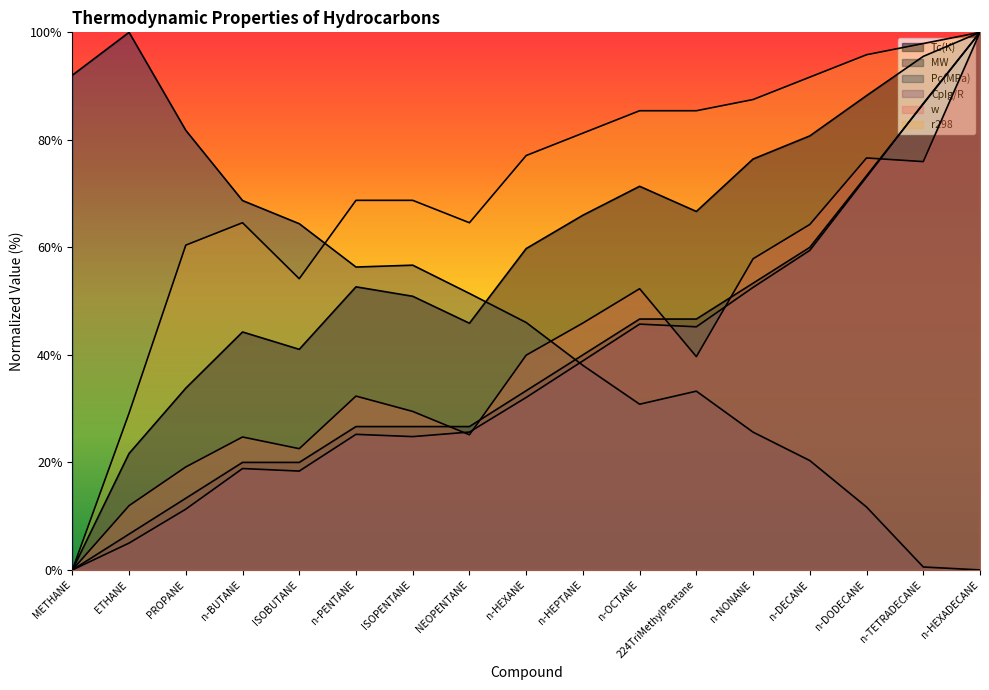

What are all the series names shown in the legend?

Tc(K), MW, Pc(MPa), CpIg/R, w, r298